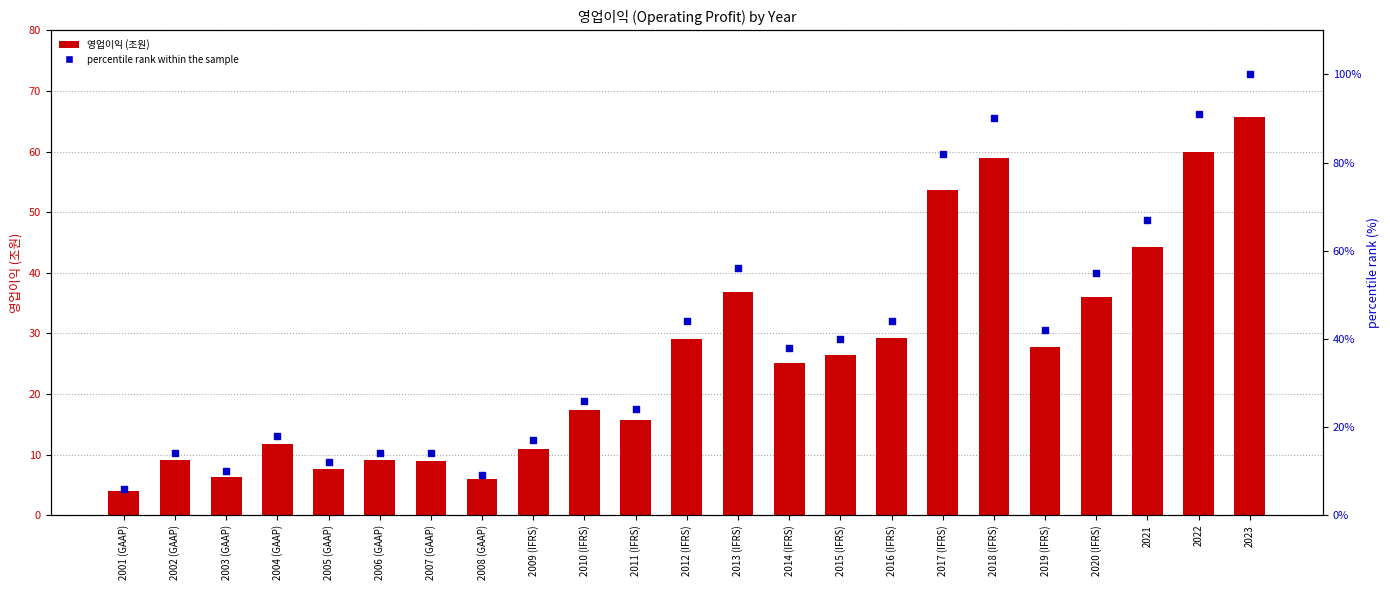

Which series contains the lowest Y value?

영업이익 (조원)